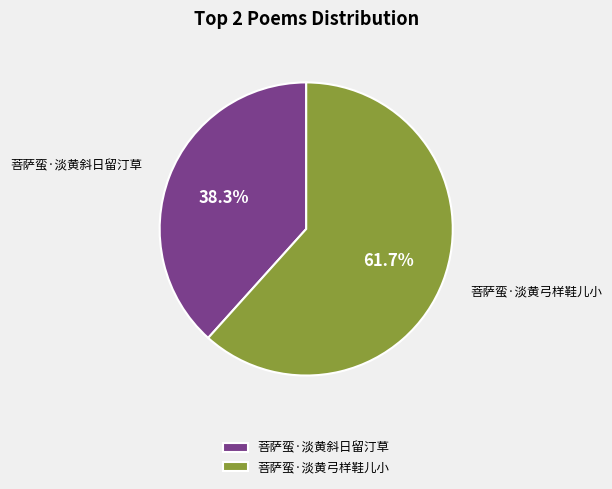

To the nearest percent, what percentage of the pie is 菩萨蛮·淡黄斜日留汀草?

38%